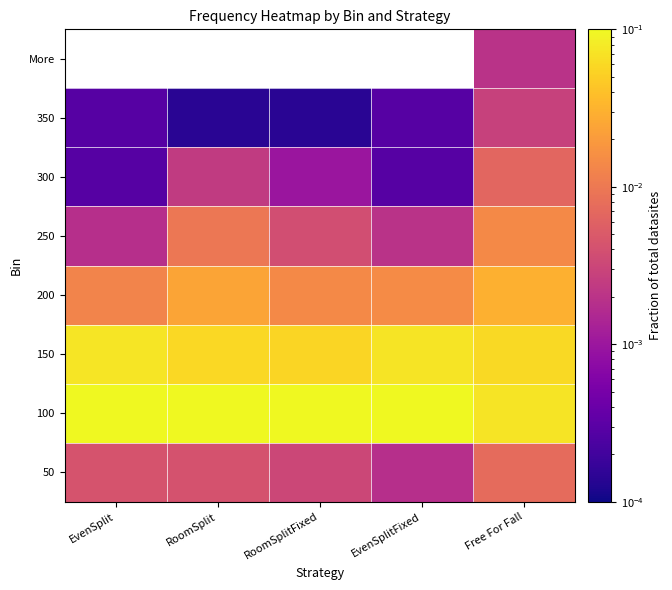

List the labels in order of 300 value, smallest first.

EvenSplit, EvenSplitFixed, RoomSplitFixed, RoomSplit, Free For Fall